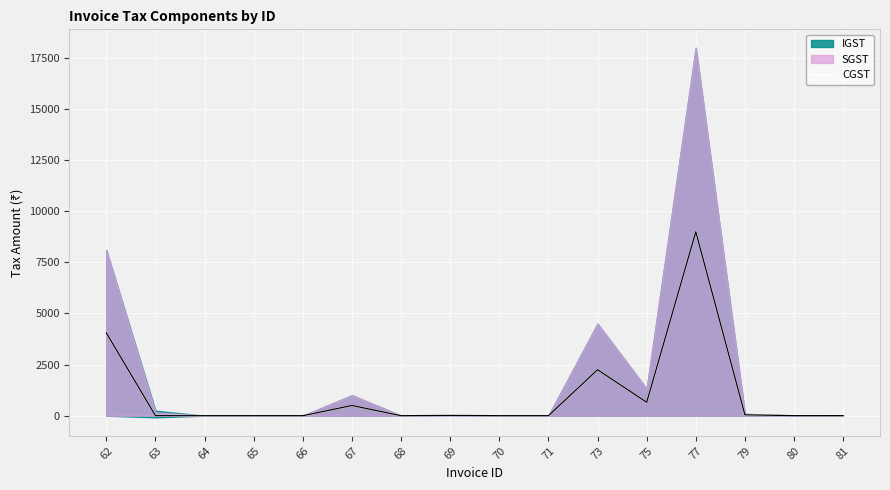

What is the sum of all values?

16520.0